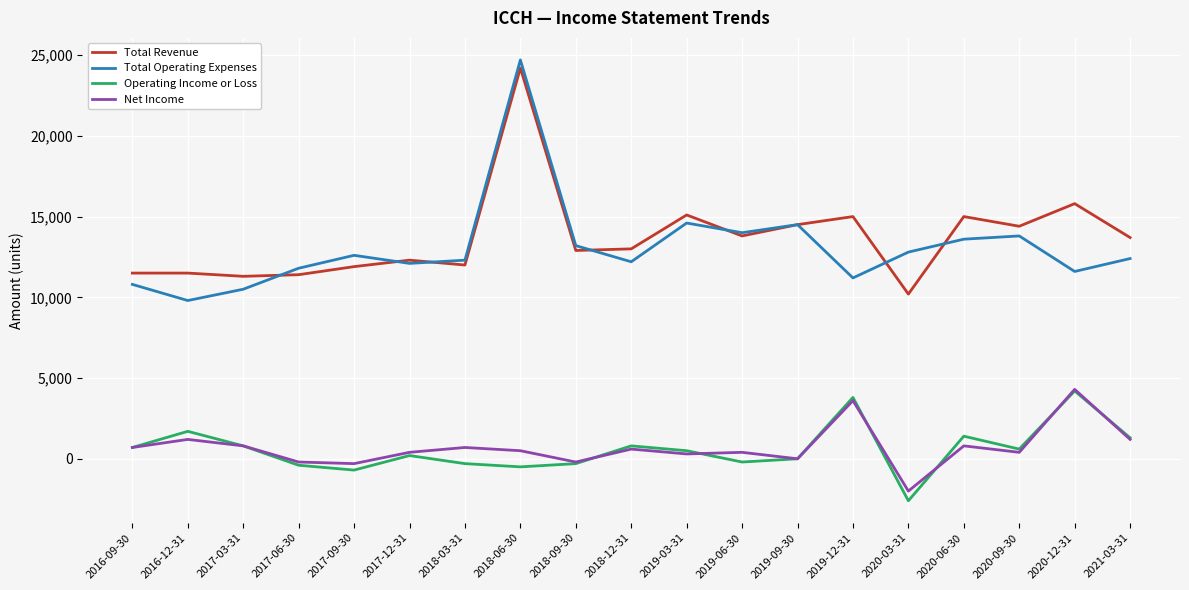

Which series has the largest range (max minus min)?

Total Operating Expenses